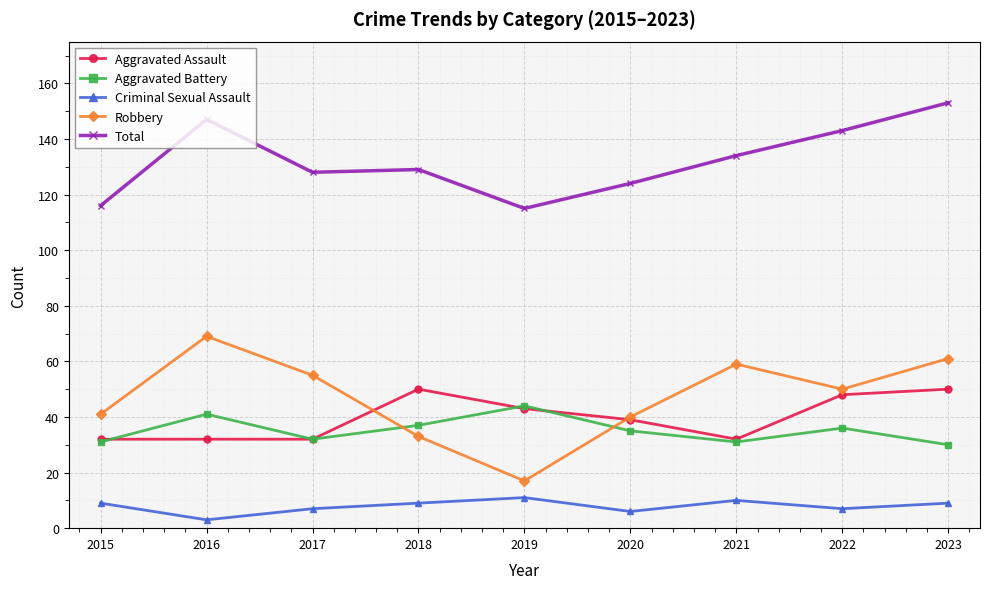

What value does the Aggravated Battery series have at 2023?

30